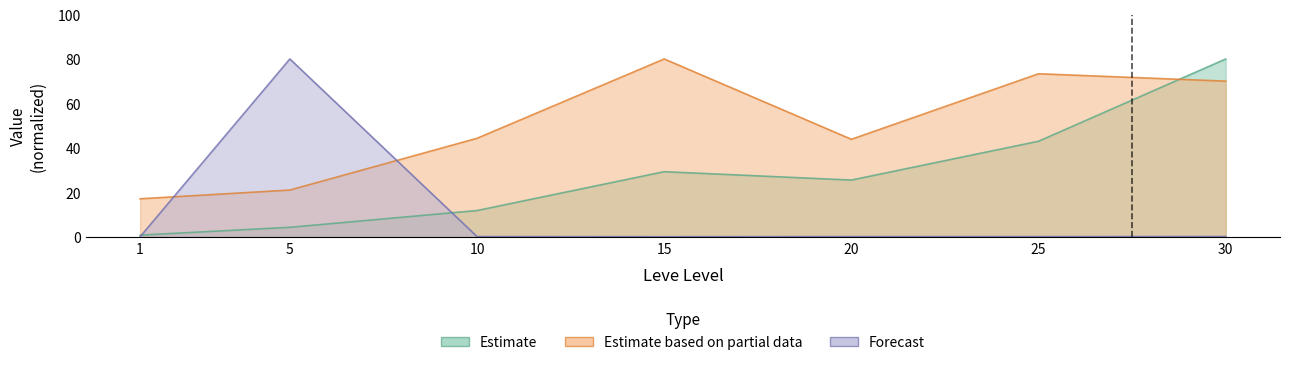

Between 1 and 5, which is larger?

5